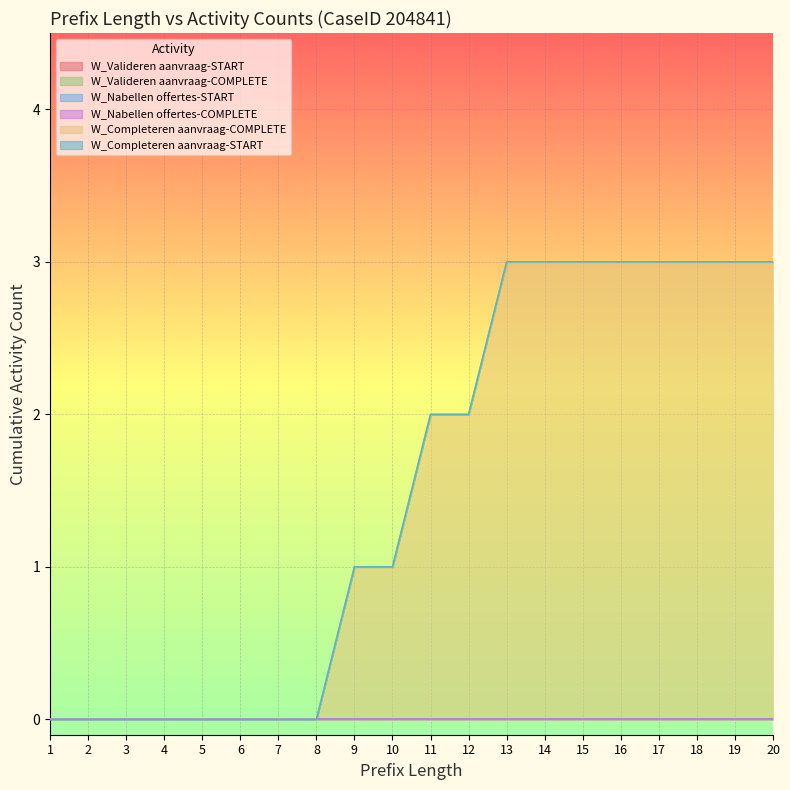

Is the value of W_Completeren aanvraag-COMPLETE at 12 greater than the value of W_Completeren aanvraag-START at 5?

Yes